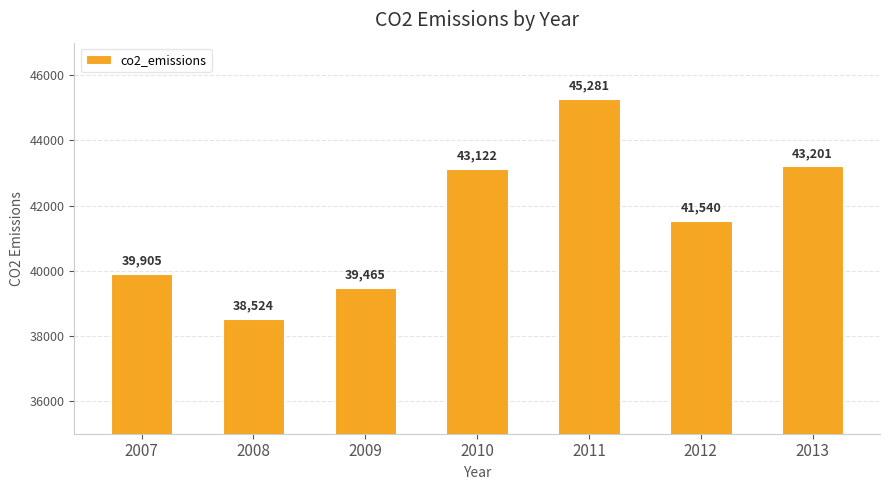

What is the difference between the maximum and minimum values?

6757